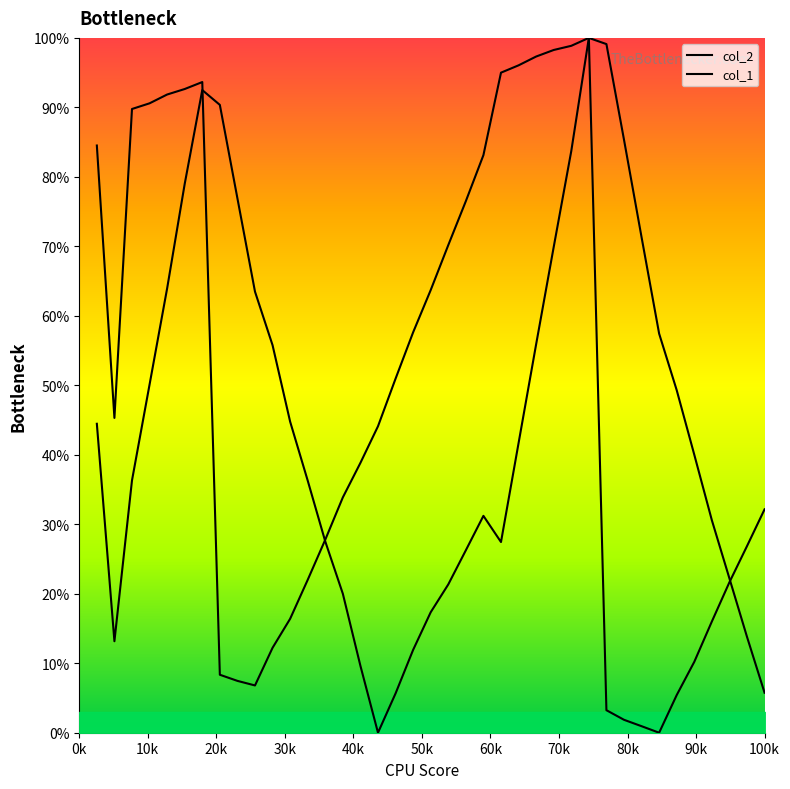

What is the average value of the col_1 series?

45.4